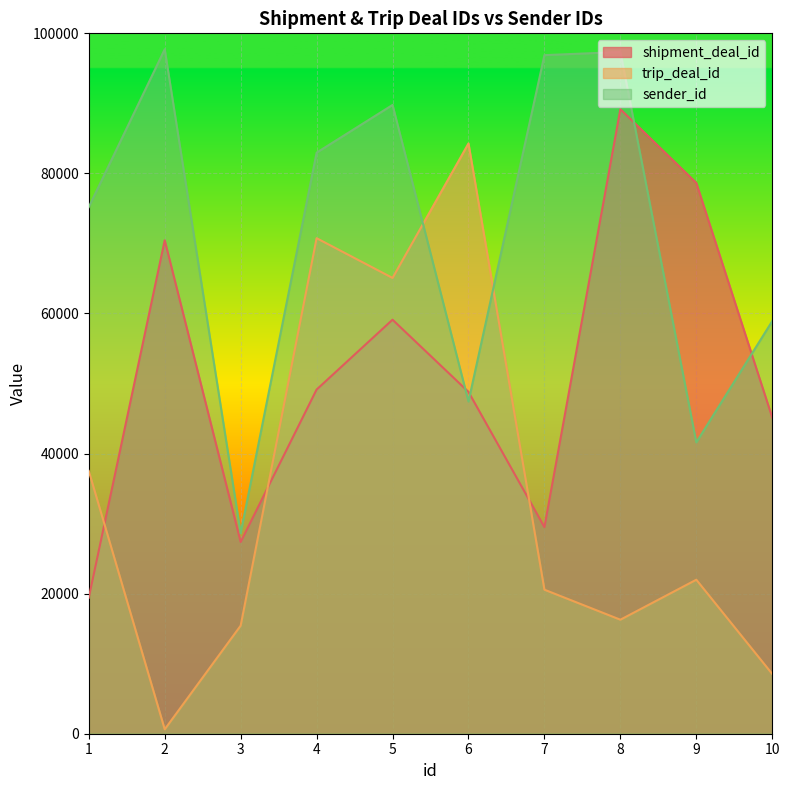

Rank the series by their maximum value, from highest to lowest.

sender_id, shipment_deal_id, trip_deal_id